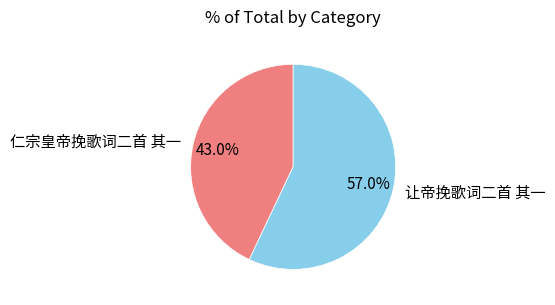

Which slice is the smallest?

仁宗皇帝挽歌词二首 其一